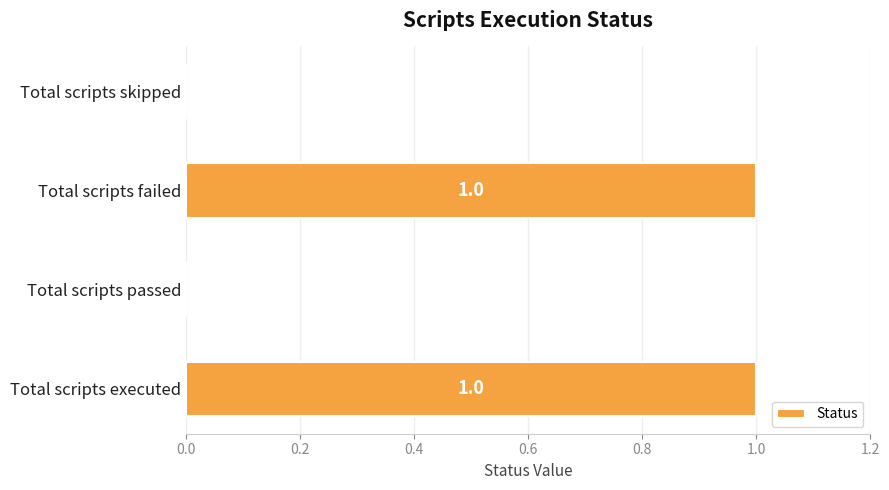

True or false: the data shows 1 at Total scripts executed.

True